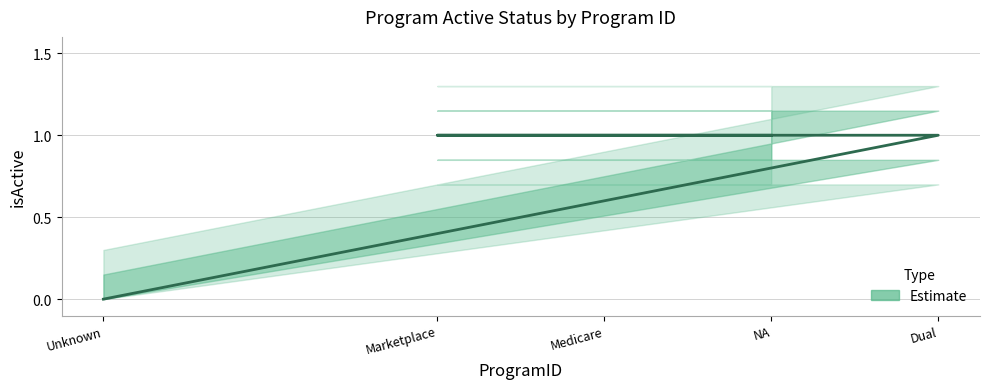

List the labels in order of value, smallest first.

Unknown, Dual, Marketplace, Medicare, NA